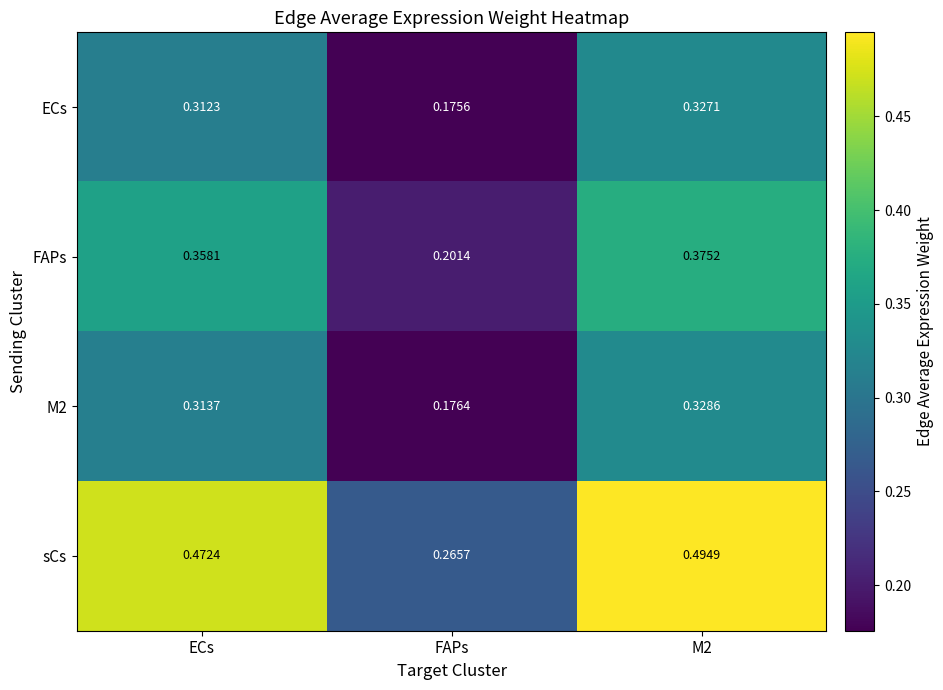

Where is M2 nearest to the value 0?

FAPs